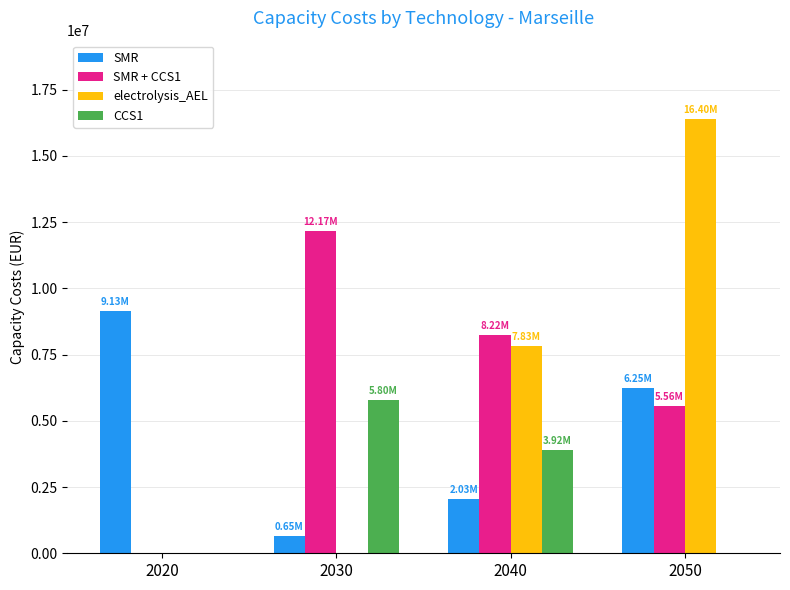

Reading right to left, what are all the values shown in this chart?

SMR: 2050=6253010.9	2040=2032775.6	2030=653229.6	2020=9128548.4
SMR + CCS1: 2050=5555974.9	2040=8224200.1	2030=12173825.1	2020=0.0
electrolysis_AEL: 2050=16396102.1	2040=7830545.1	2030=0.0	2020=0.0
CCS1: 2050=0.0	2040=3915993.1	2030=5796626.3	2020=0.0